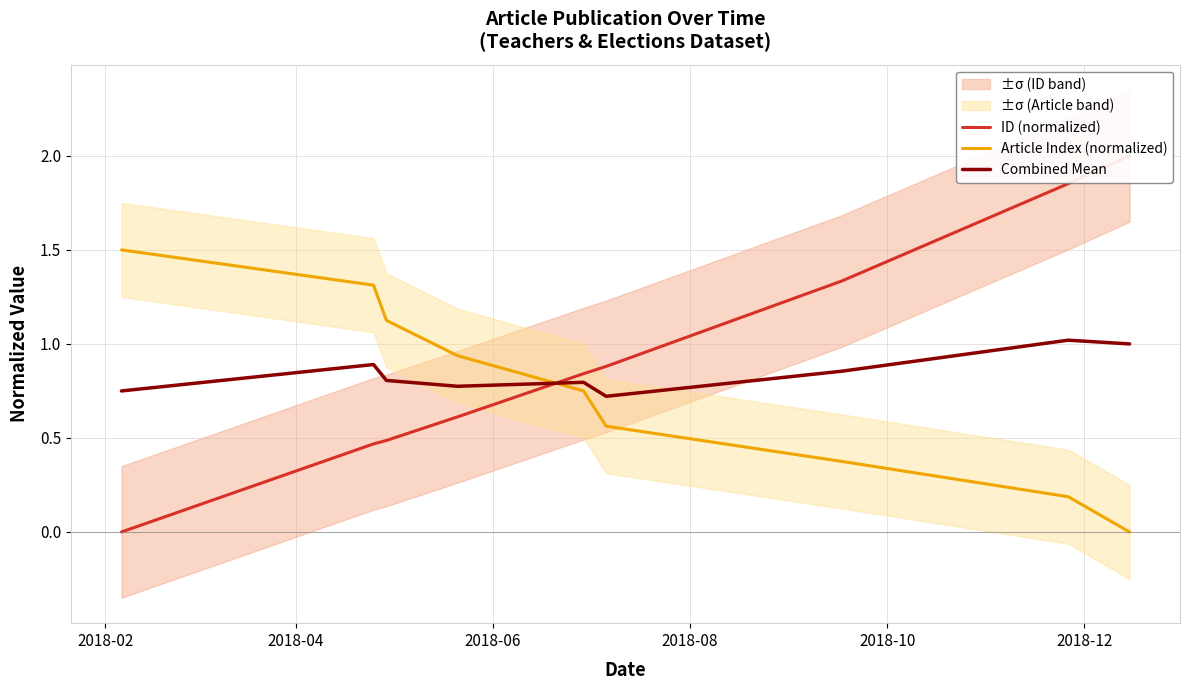

True or false: Article Index (normalized) and Combined Mean intersect in this chart.

True